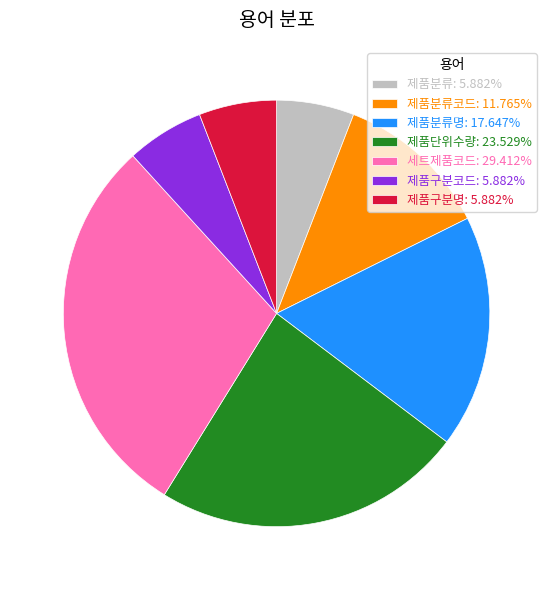

Do 제품분류코드: 11.765% and 세트제품코드: 29.412% together represent more than half of the pie?

No